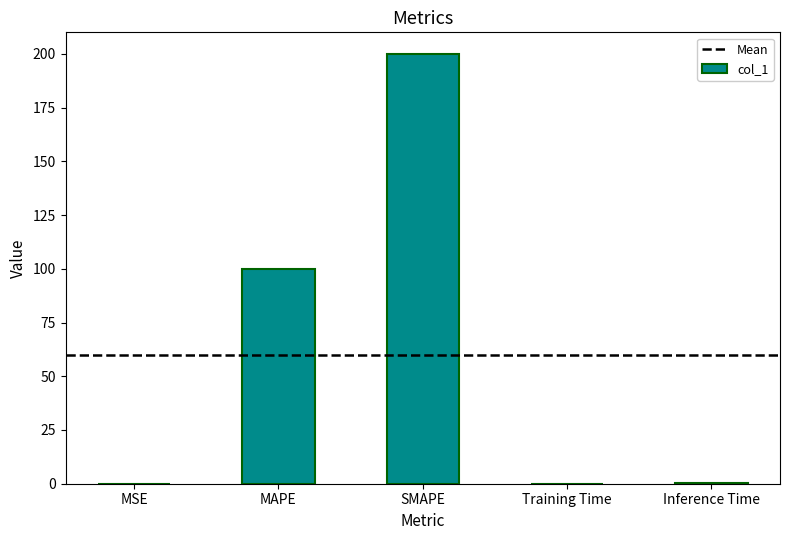

Which category has the highest value across all series?

SMAPE